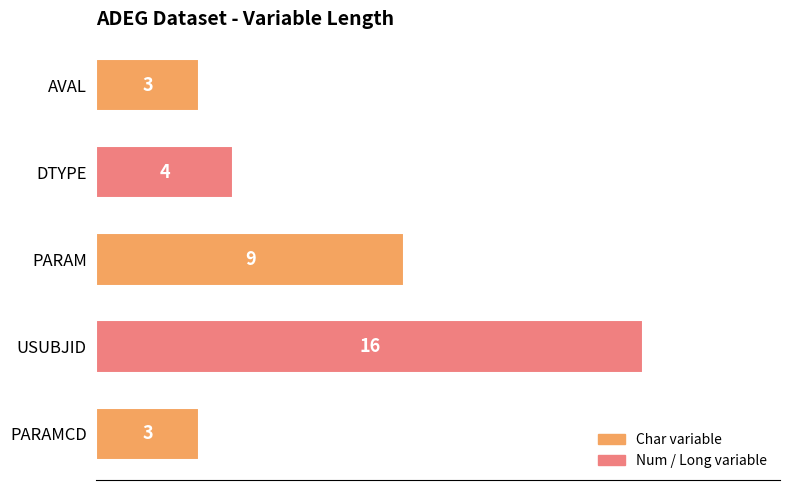

How many bars are there in total?

5